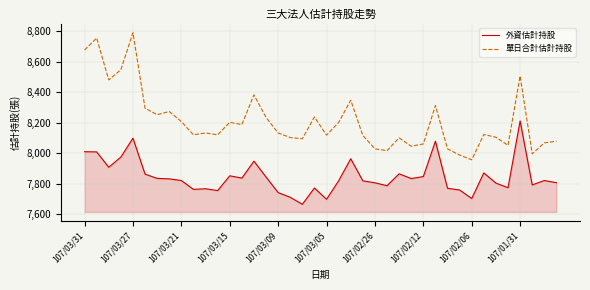

Rank the series by their maximum value, from lowest to highest.

外資估計持股, 單日合計估計持股